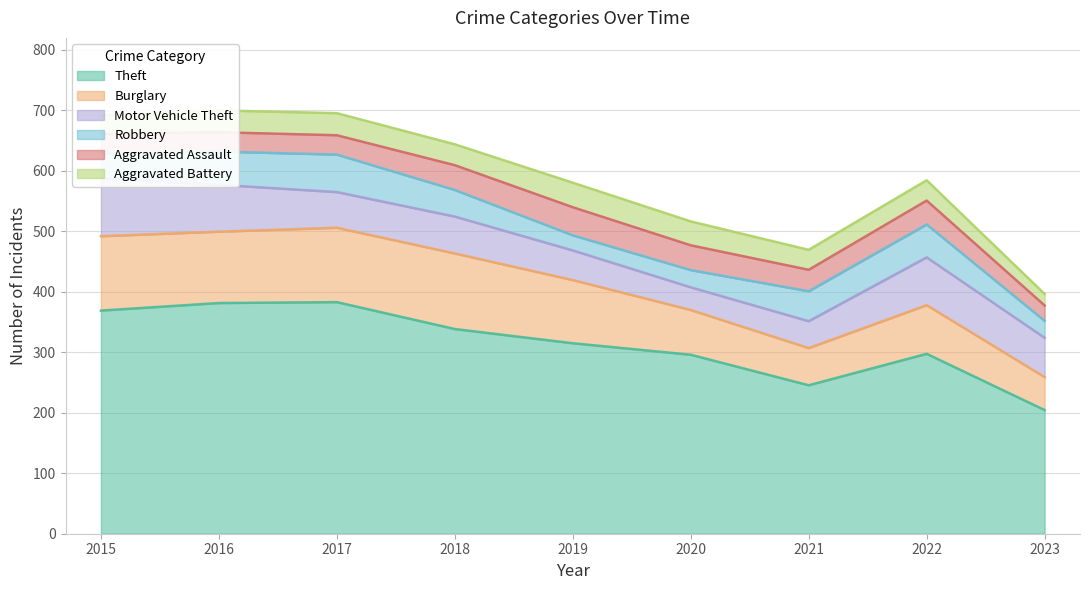

What is the maximum value for Theft?

383.0